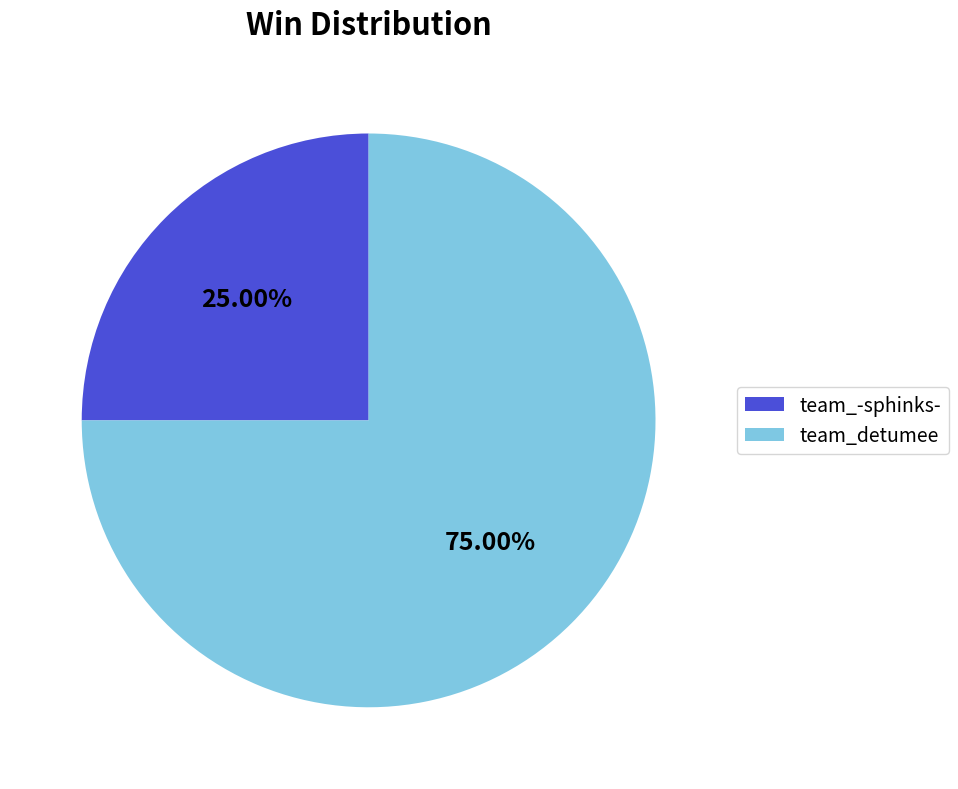

Does team_-sphinks- account for over 50% of the chart?

No